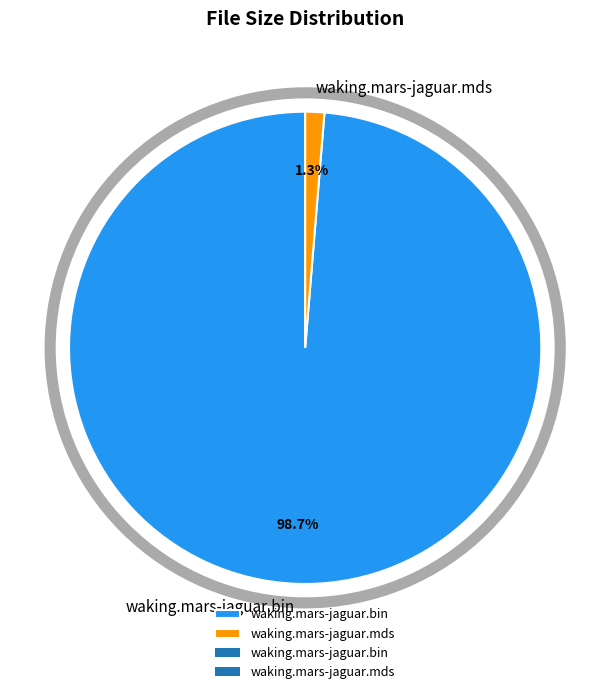

To the nearest percent, what percentage of the pie is waking.mars-jaguar.mds?

1%